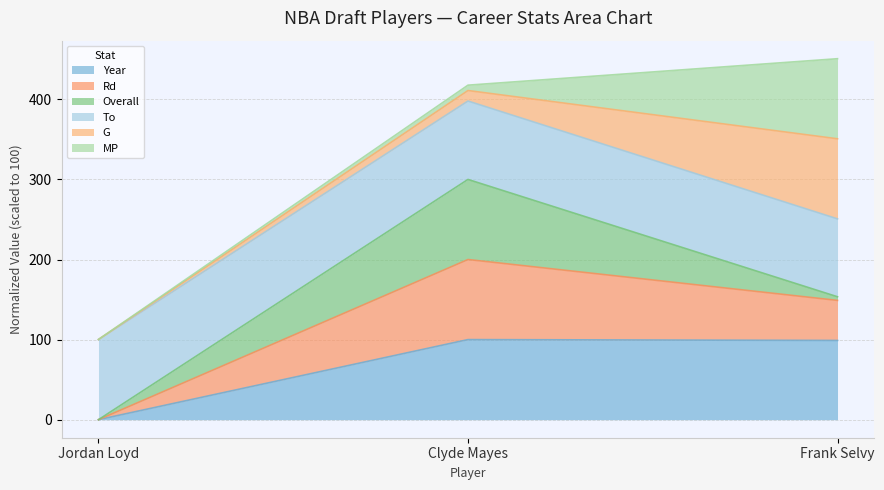

What is the highest value of the Year series?

100.0